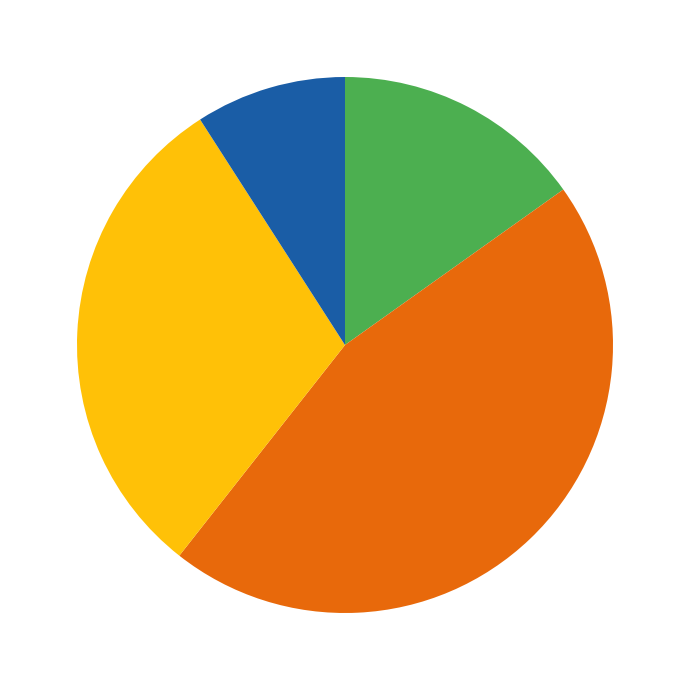

Does any single category account for the majority?

No